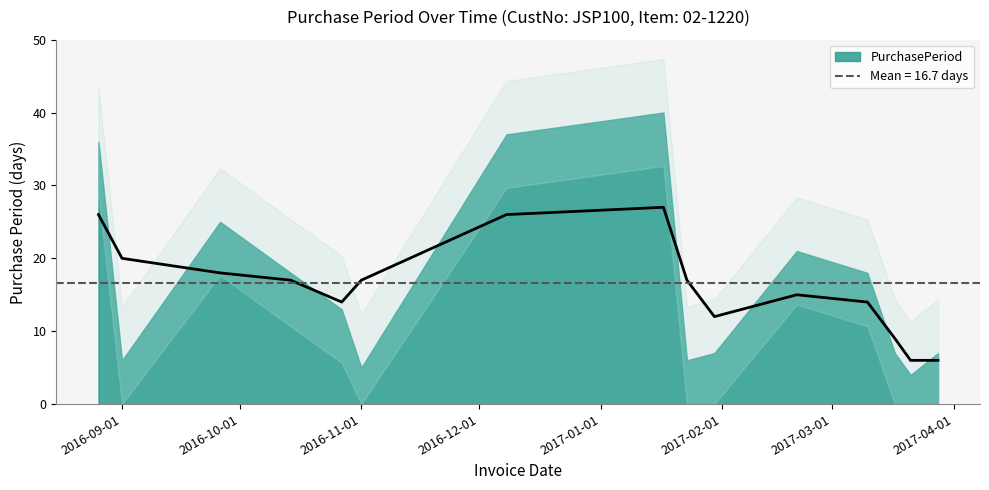

What is the greatest value displayed?

40